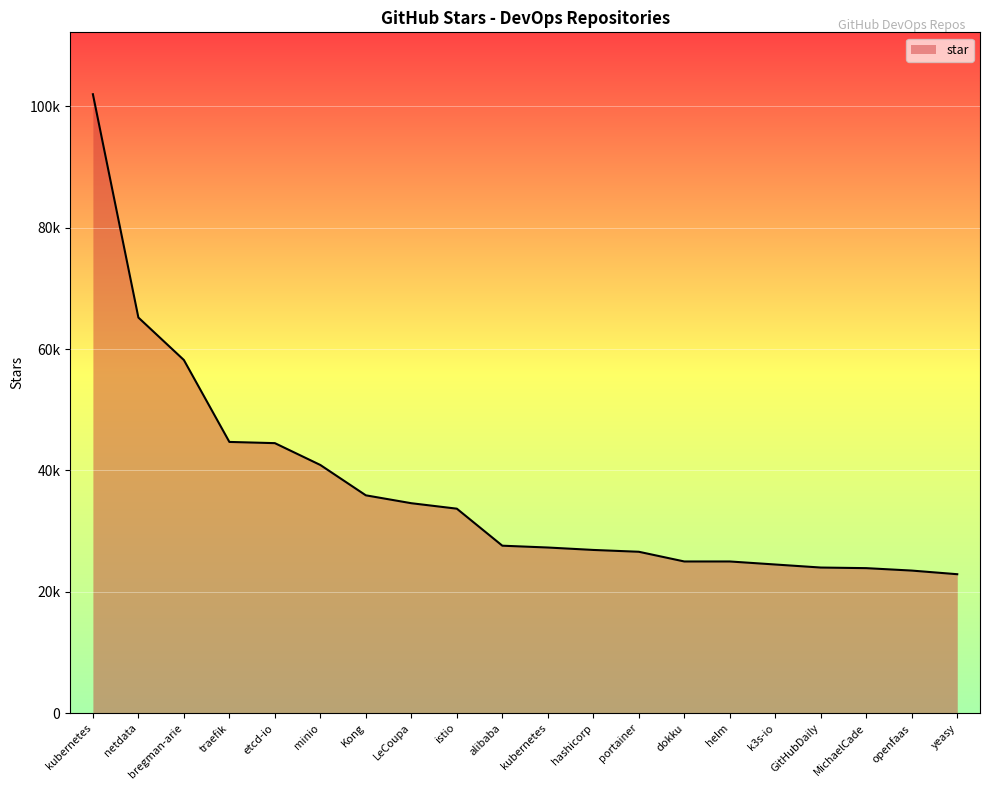

List the labels in order of value, smallest first.

yeasy, openfaas, MichaelCade, GitHubDaily, k3s-io, dokku, helm, portainer, hashicorp, kubernetes, alibaba, istio, LeCoupa, Kong, minio, etcd-io, traefik, bregman-arie, netdata, kubernetes